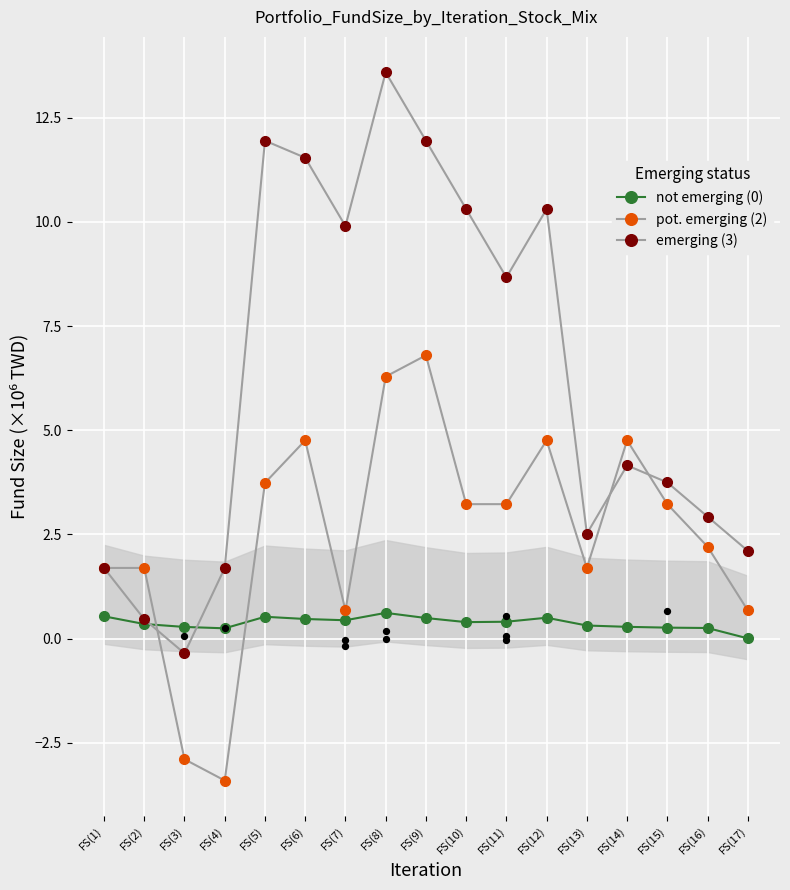

Is the value of pot. emerging (2) at FS(8) greater than the value of not emerging (0) at FS(2)?

Yes